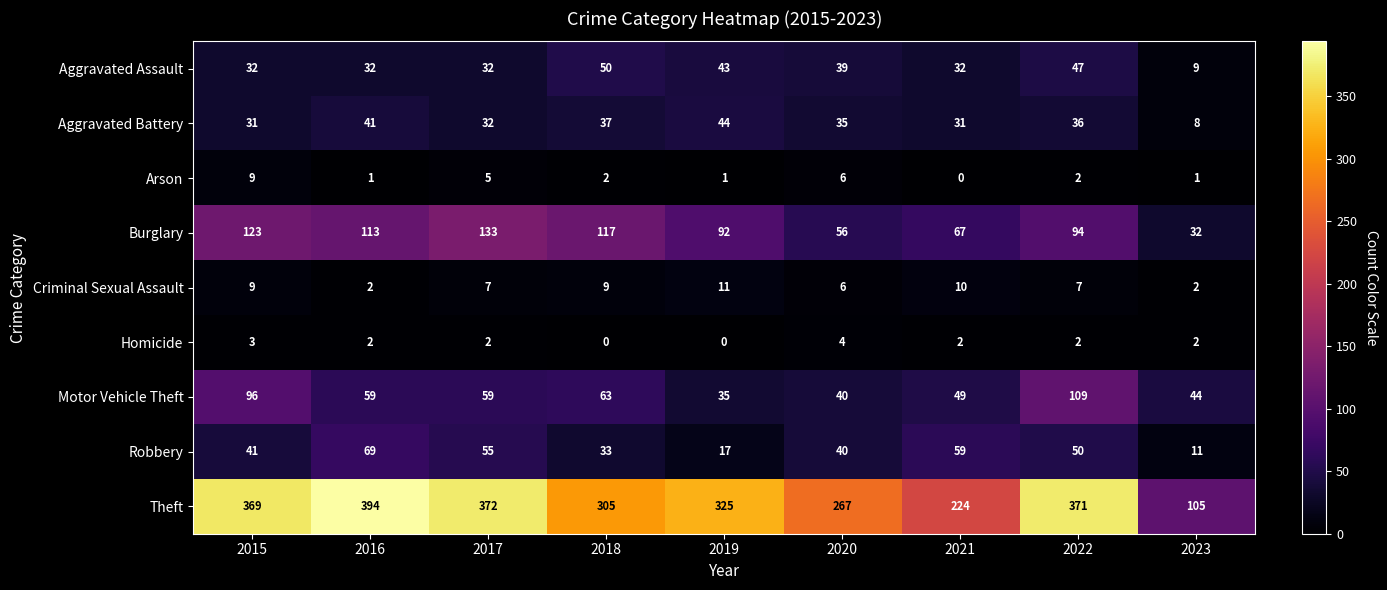

At how many categories does at least one series exceed 152?

8